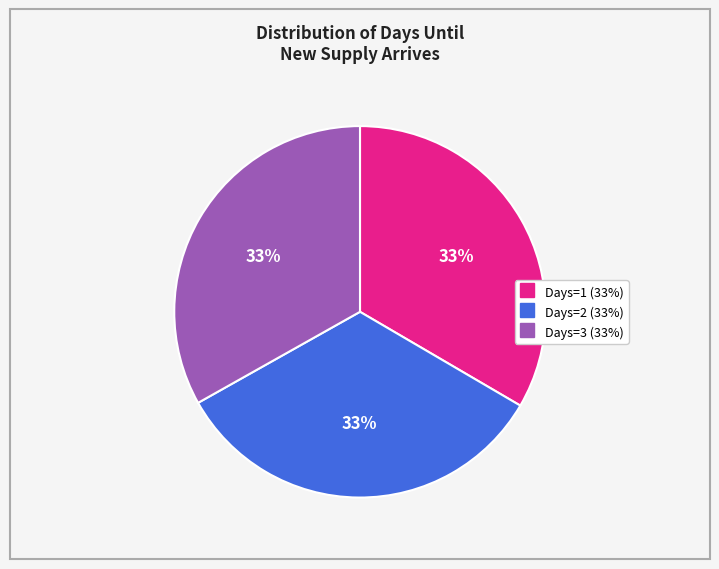

Is there any slice that represents more than half of the pie?

No